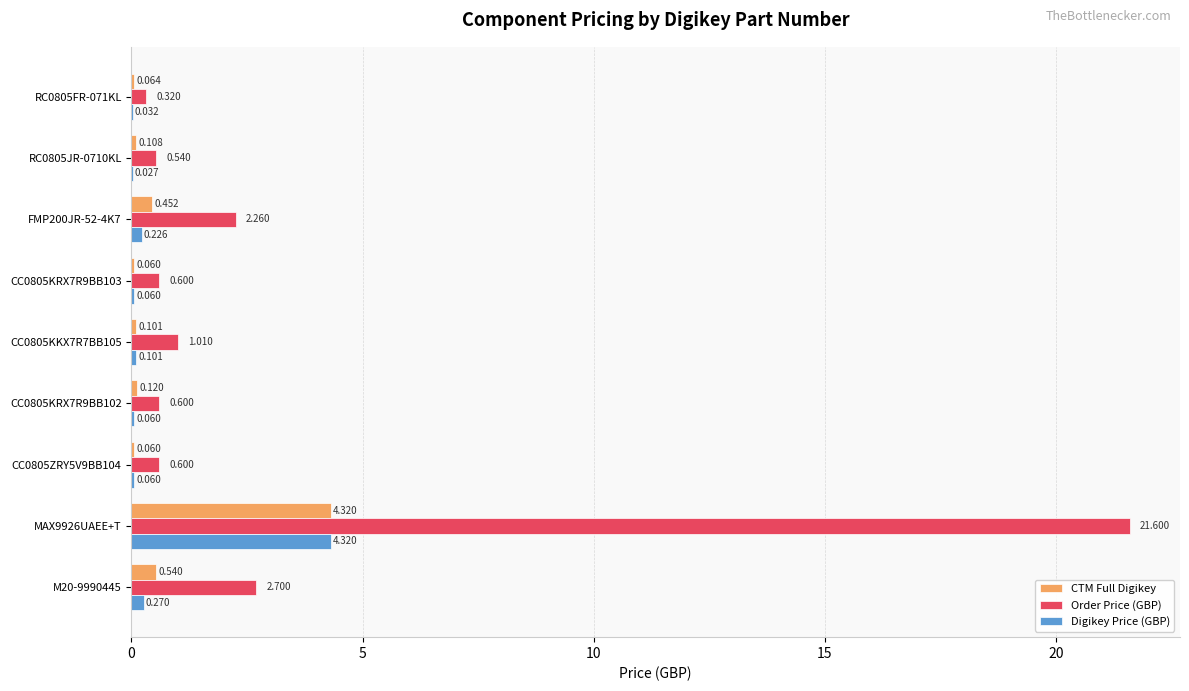

Which series changed the most between RC0805JR-0710KL and CC0805KRX7R9BB103?

Order Price (GBP)